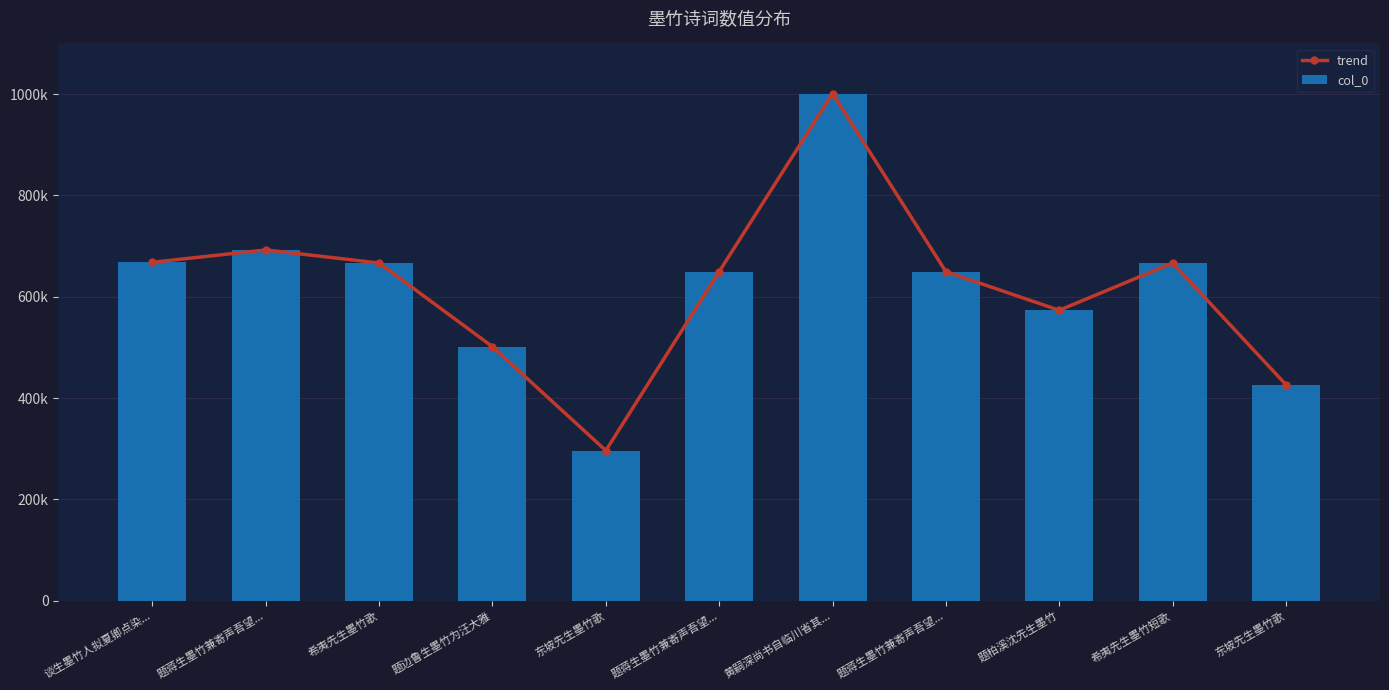

What is the difference between the second highest and second lowest values in the col_0 series?

265891